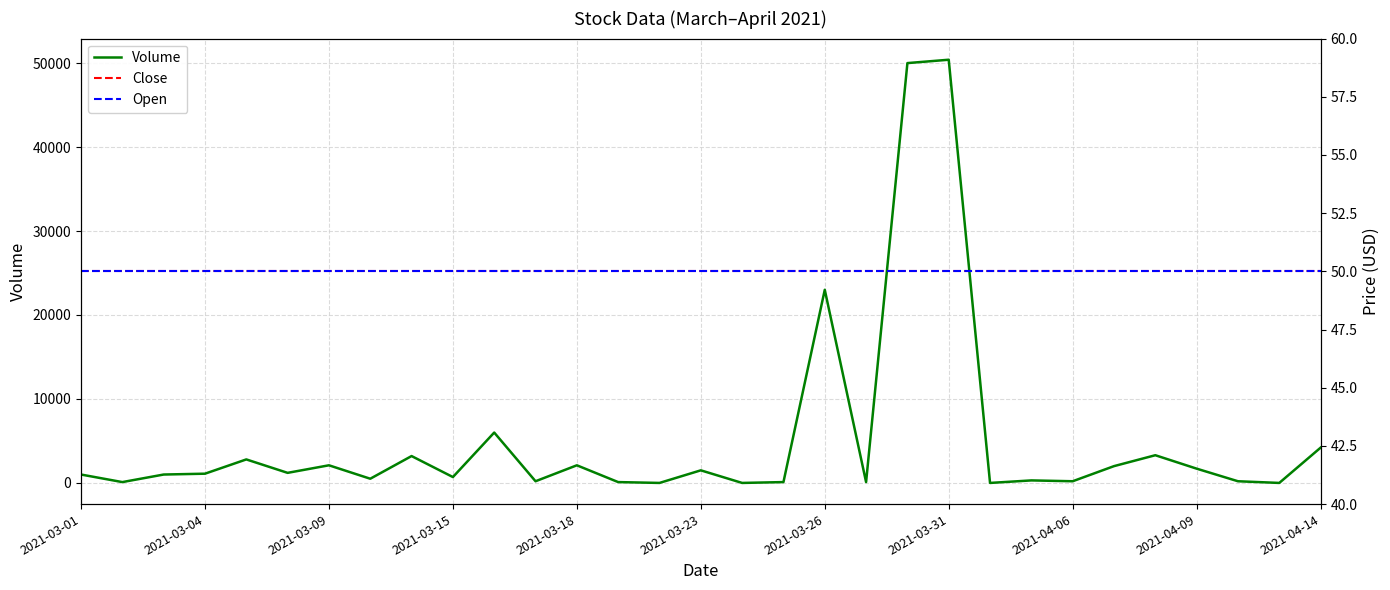

Where is Volume nearest to the value 25200?

2021-03-26